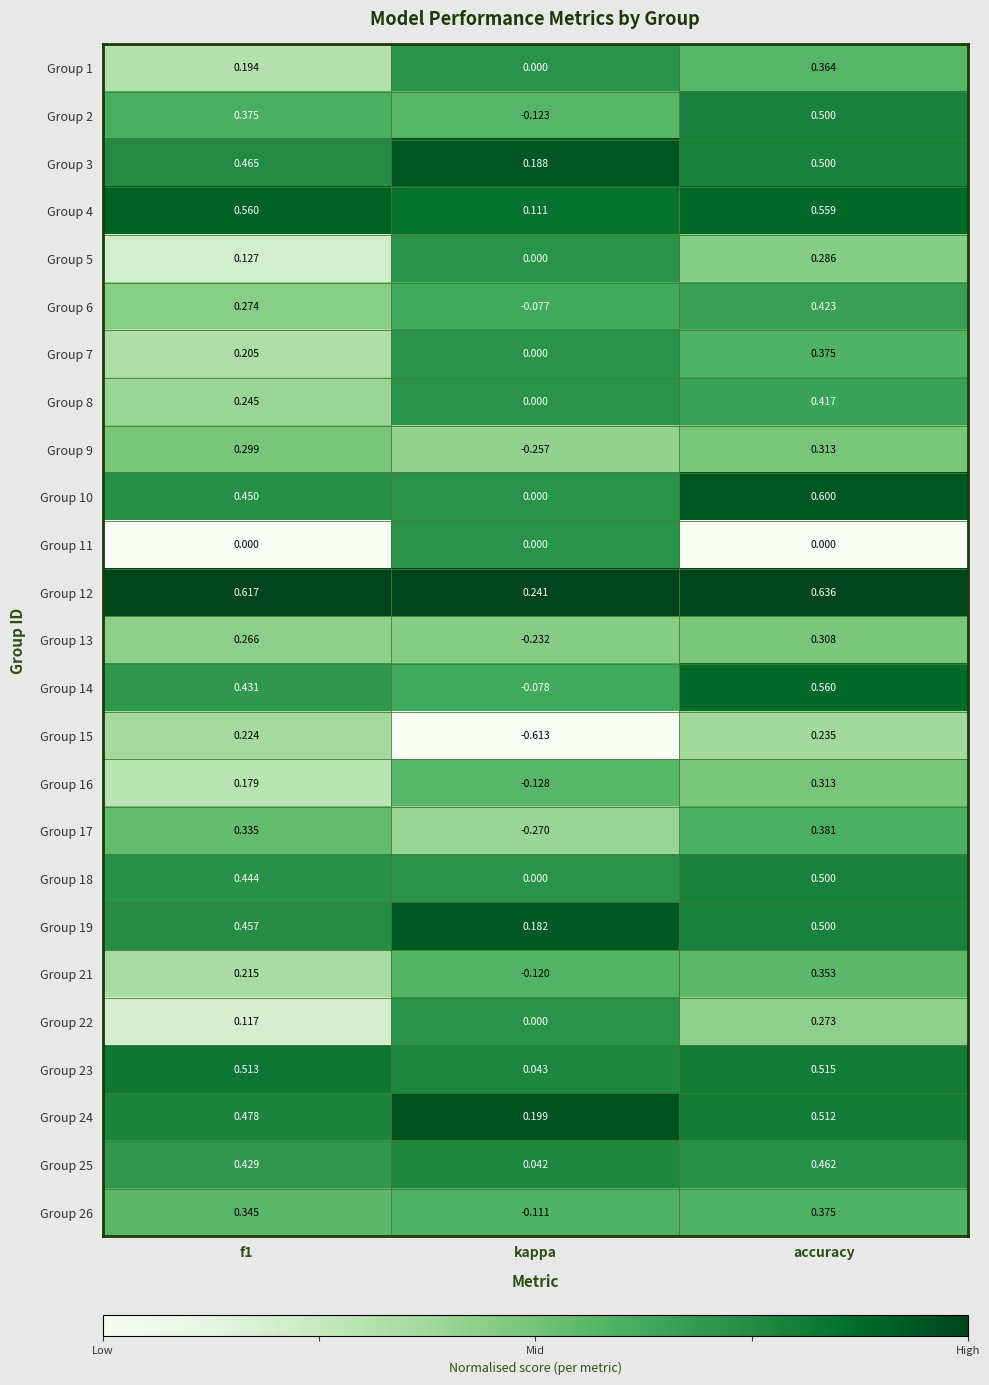

Where is Group 24 nearest to the value 0?

kappa